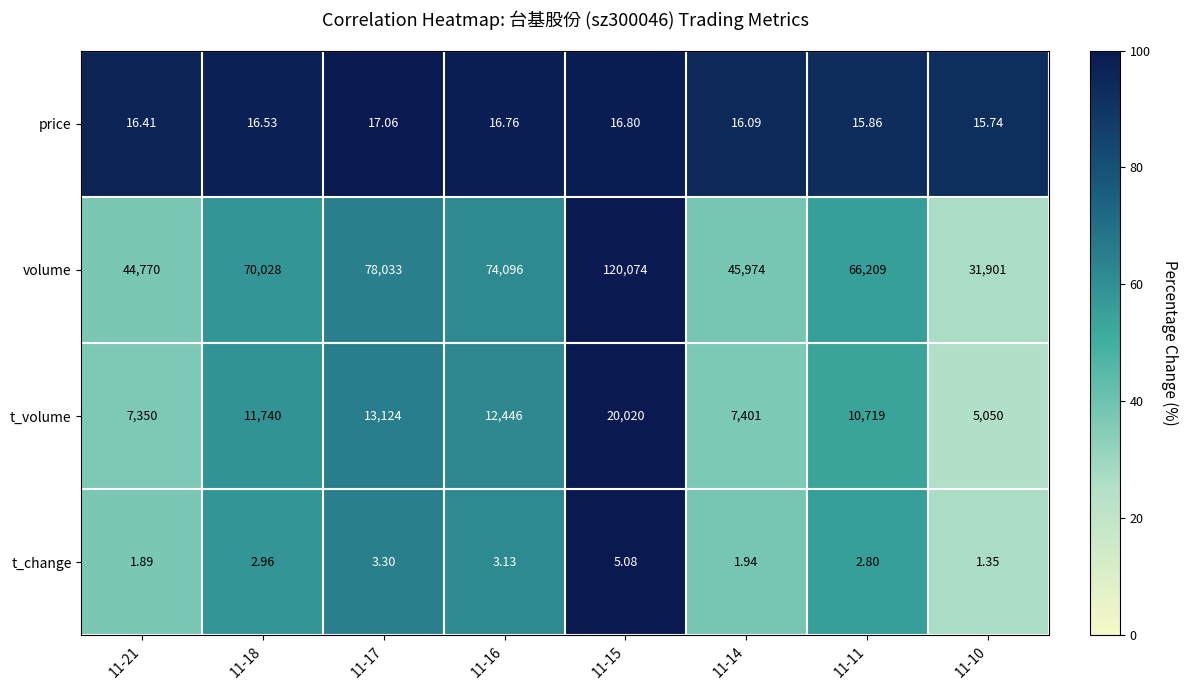

Rank the series by their maximum value, from highest to lowest.

volume, t_volume, price, t_change